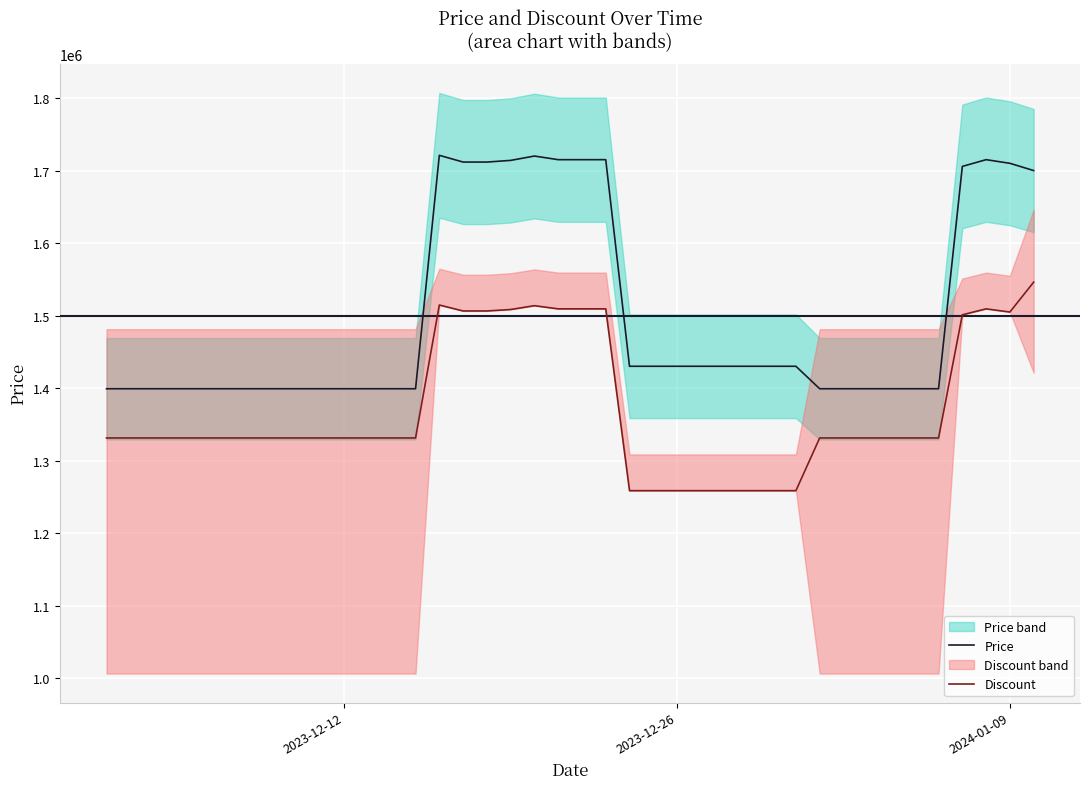

What is the minimum value for Price?

1399000